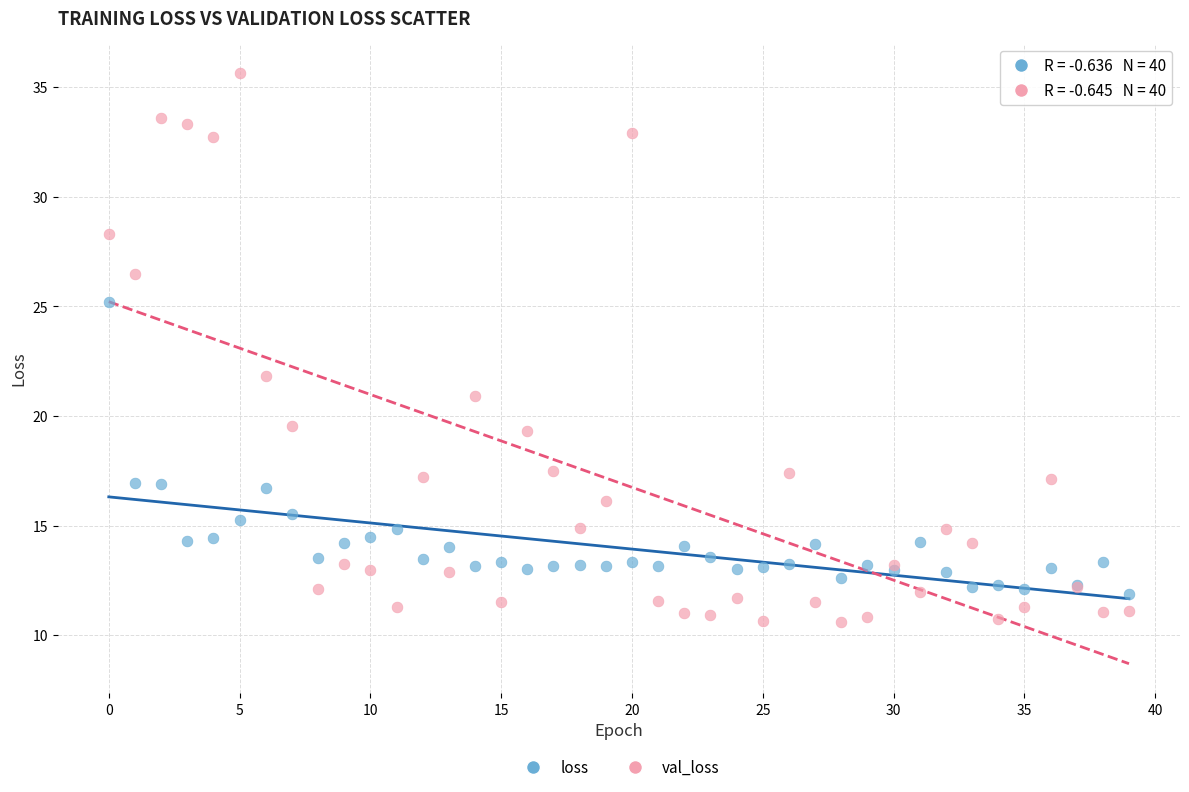

In the val_loss series, what Y value is closest to 23?

21.8